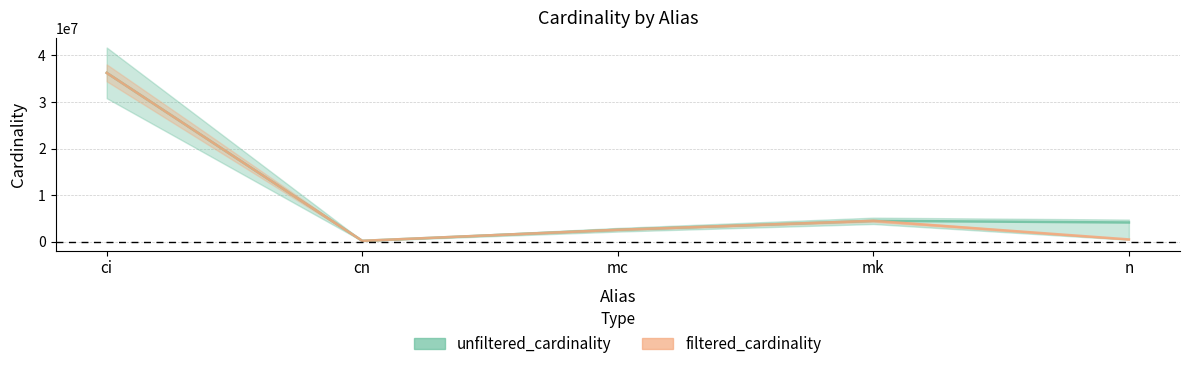

True or false: filtered_cardinality has a value of 62915584 at ci.

False